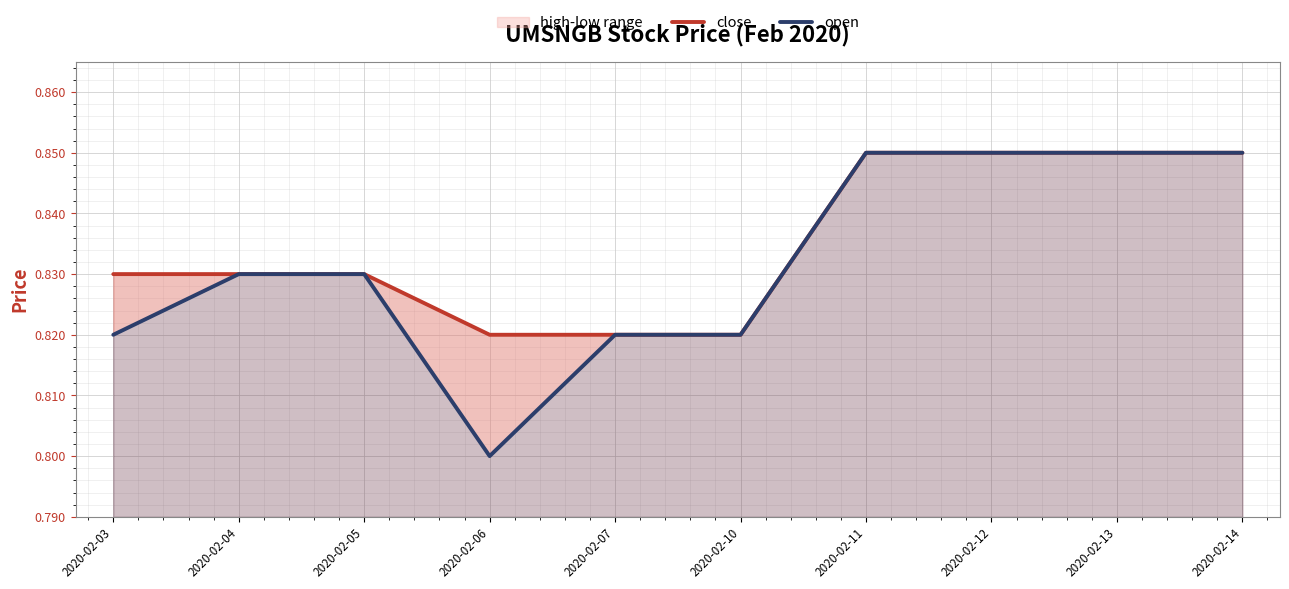

At how many categories does at least one series exceed 0?

10